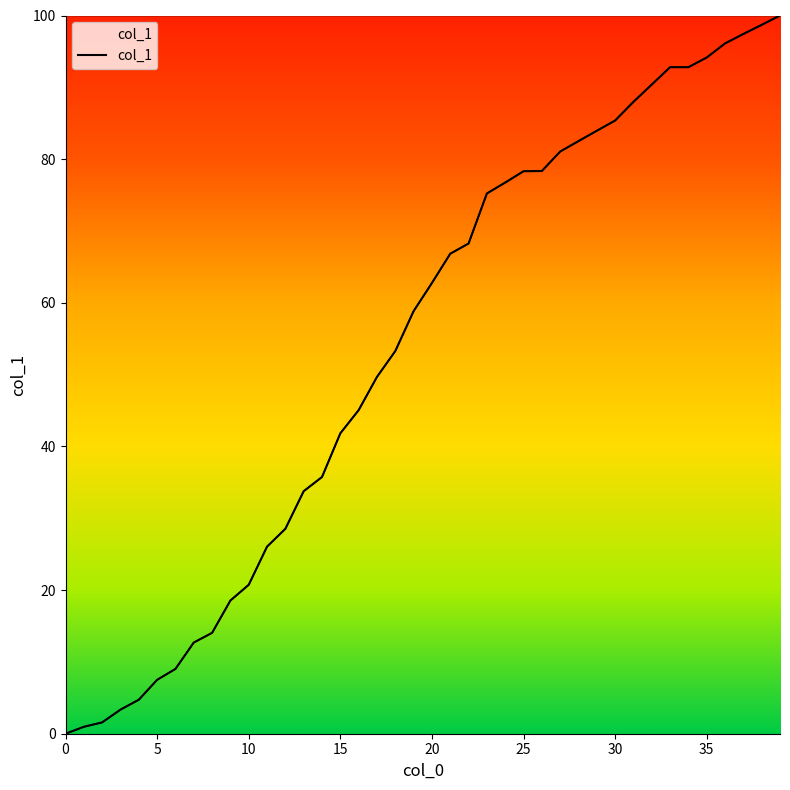

What is the difference between the maximum and minimum values?

100.0